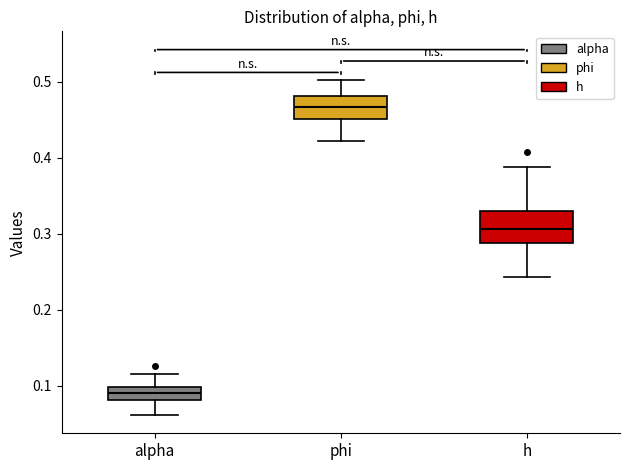

Which box has the lowest median line?

alpha